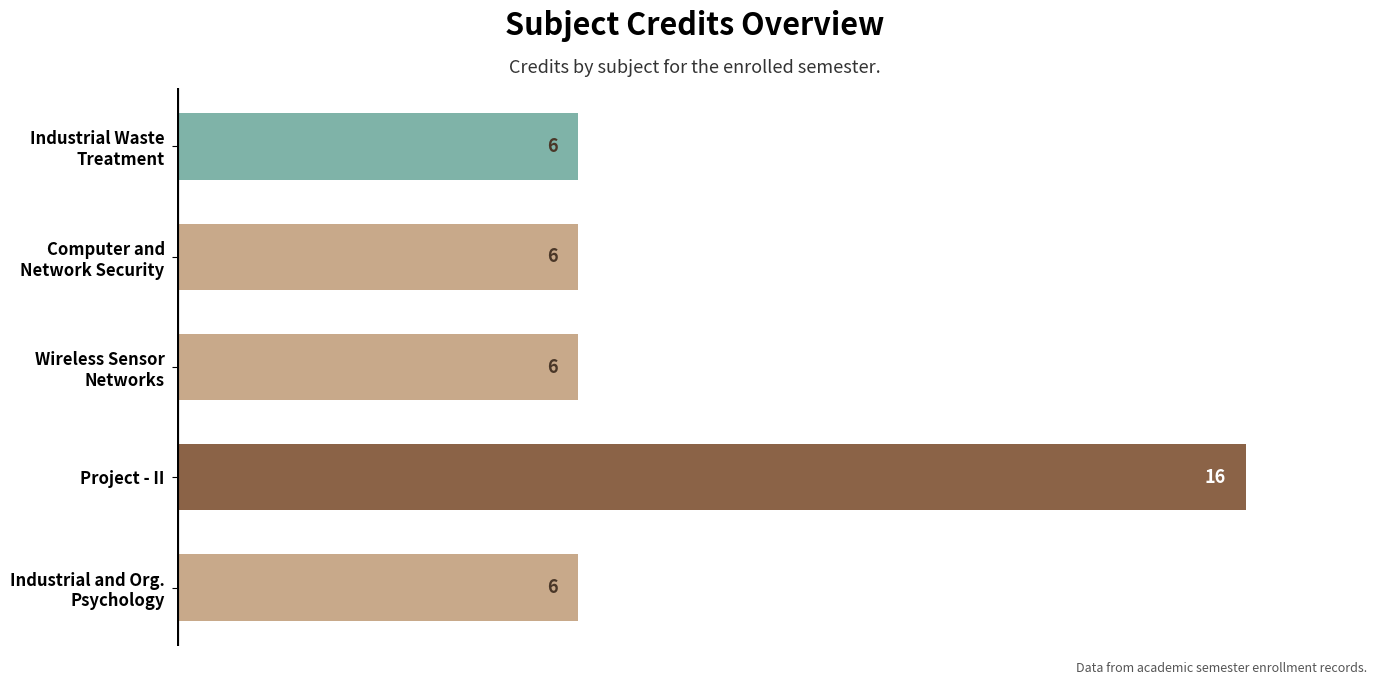

What is the smallest value displayed?

6